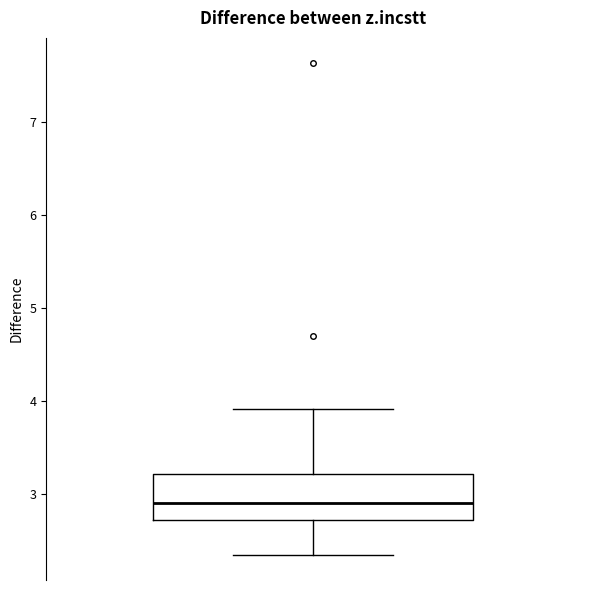

Where does the median line of the box sit on the y-axis? The values are not printed on the chart, so give them approximately, as read against the axis.

2.9